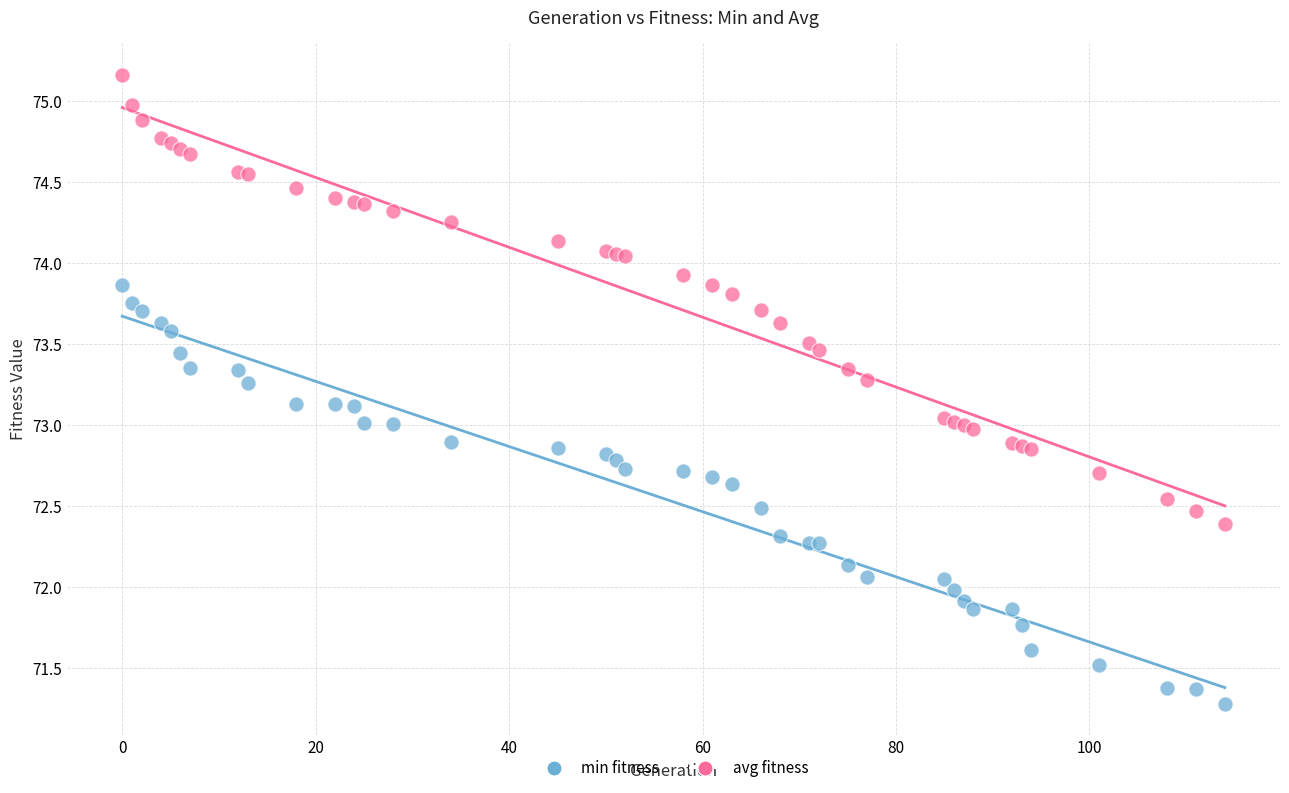

What are all the series names shown in the legend?

min fitness, avg fitness